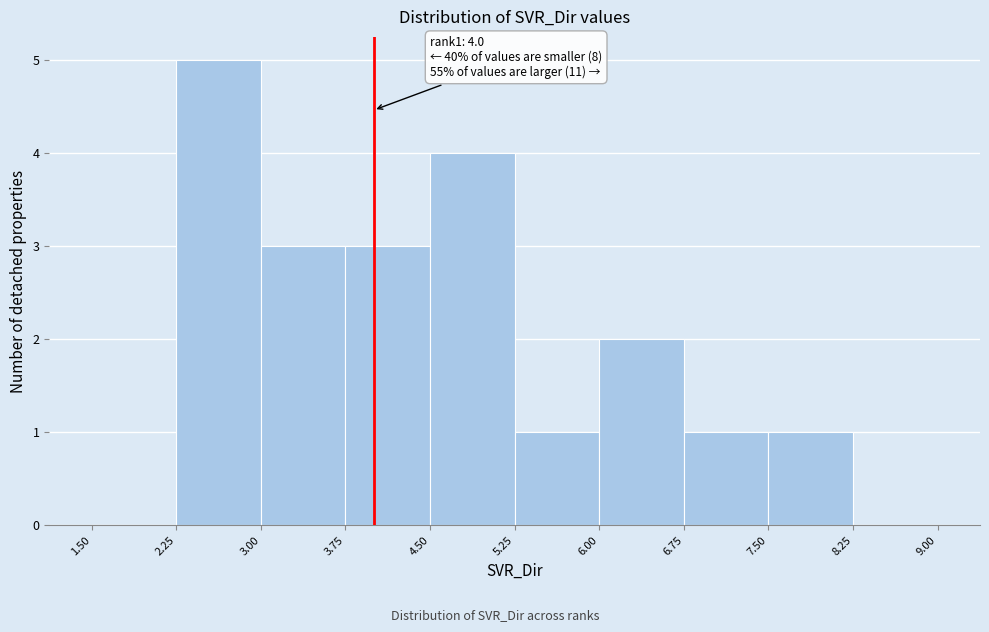

Over which range of the x-axis is the bar tallest?

2.25 to 3.00